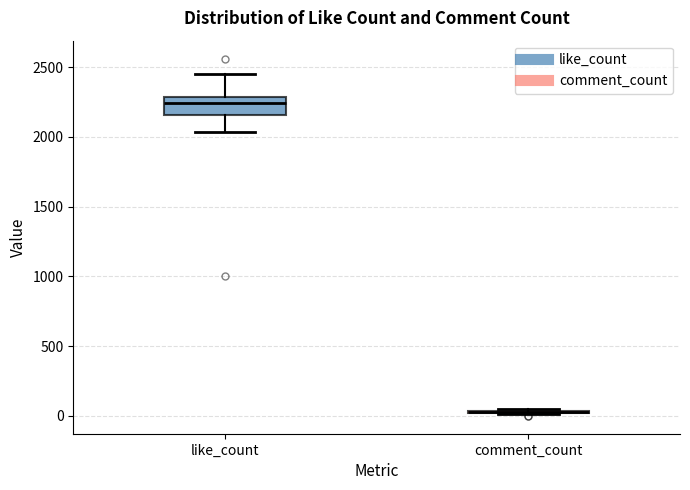

Reading left to right, read every box against the y-axis: the position of its median line, the range the box covers, and the ends of its whiskers. The values are not printed on the chart, so give them approximately, as read against the axis.

like_count: median 2250, box 2150 to 2300, whiskers 2050 to 2450
comment_count: box collapsed to a line at 50, whiskers 0 to 50